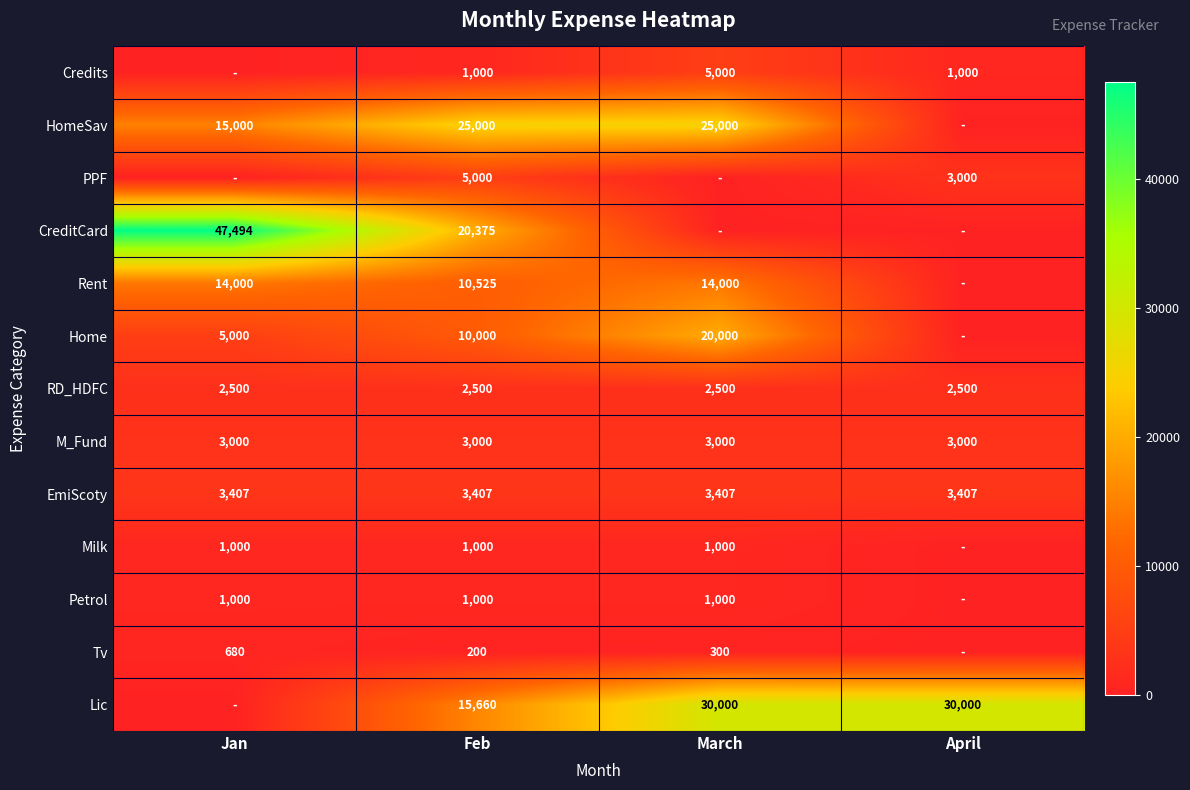

Is the value of Petrol at March greater than the value of EmiScoty at Feb?

No